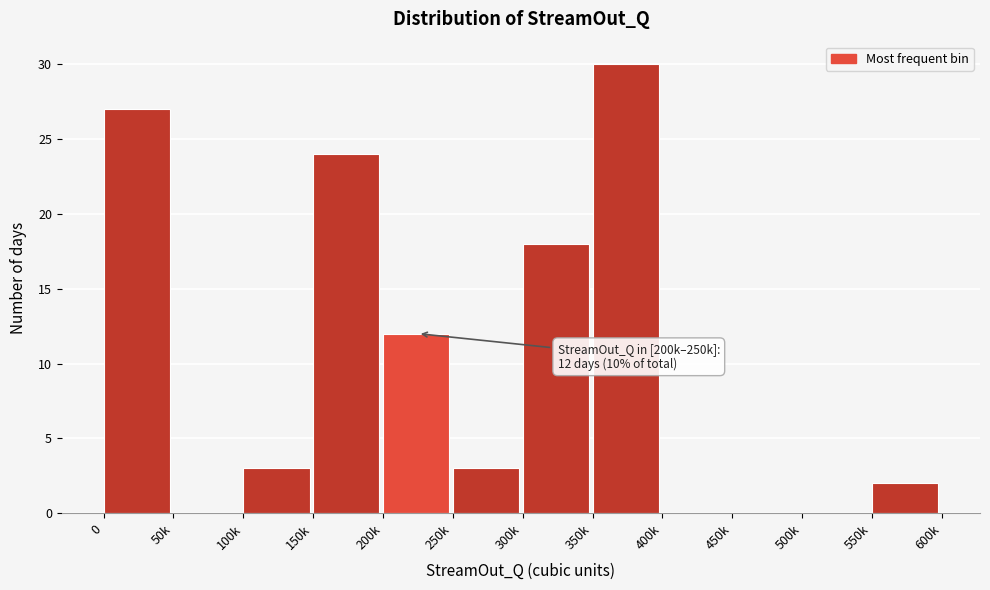

Reading right to left, extract all data points from this chart.

550k=2	500k=0	450k=0	400k=0	350k=30	300k=18	250k=3	200k=12	150k=24	100k=3	50k=0	0=27